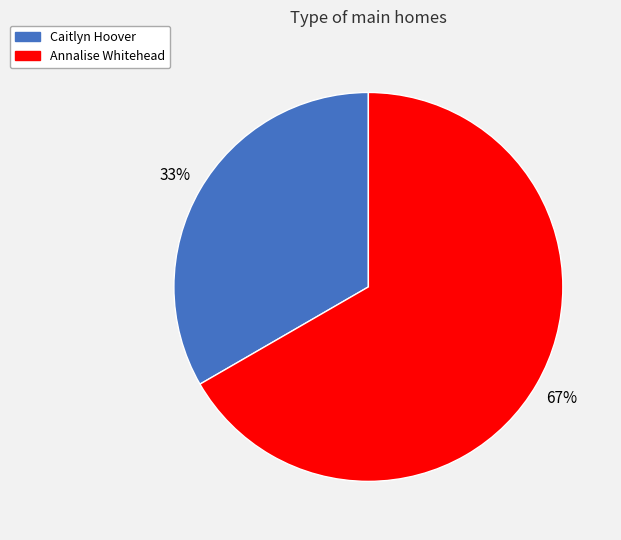

Is the sum of Annalise Whitehead and Caitlyn Hoover greater than half?

Yes